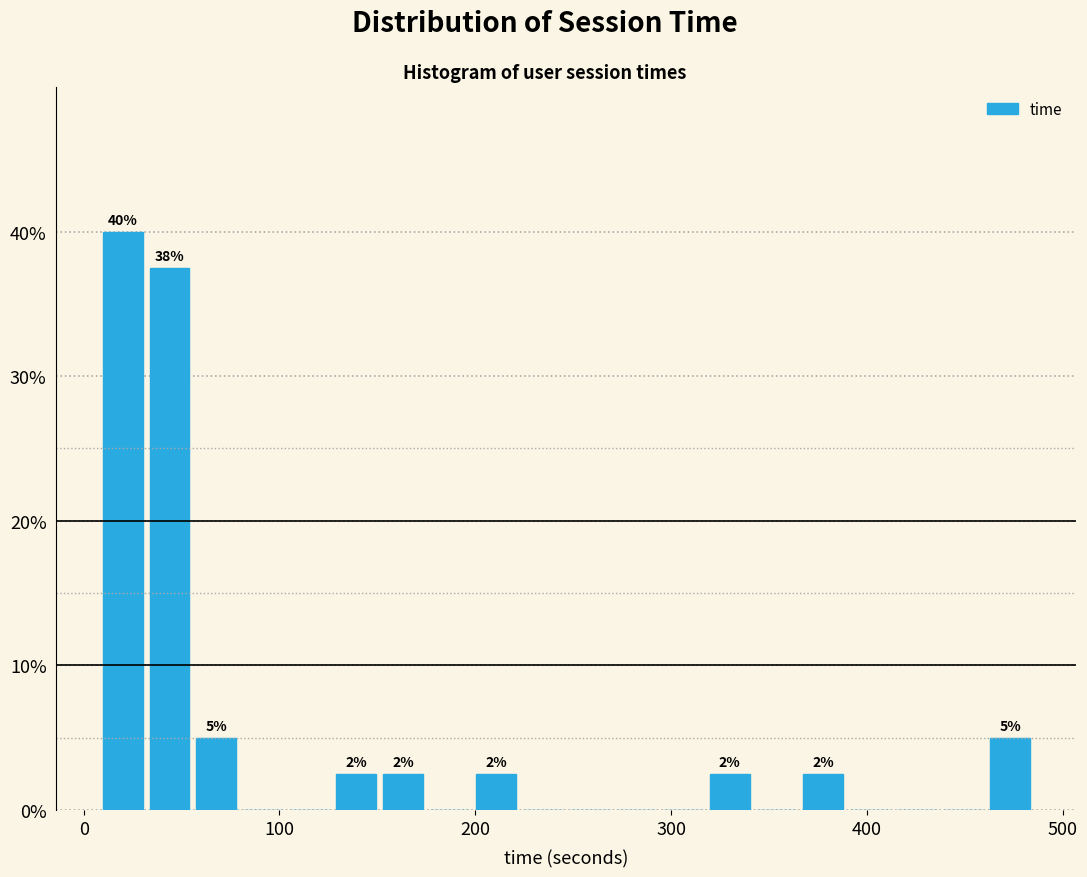

Around what value on the x-axis is the tallest bar? Give the approximate position of its centre, as read against the axis.

20